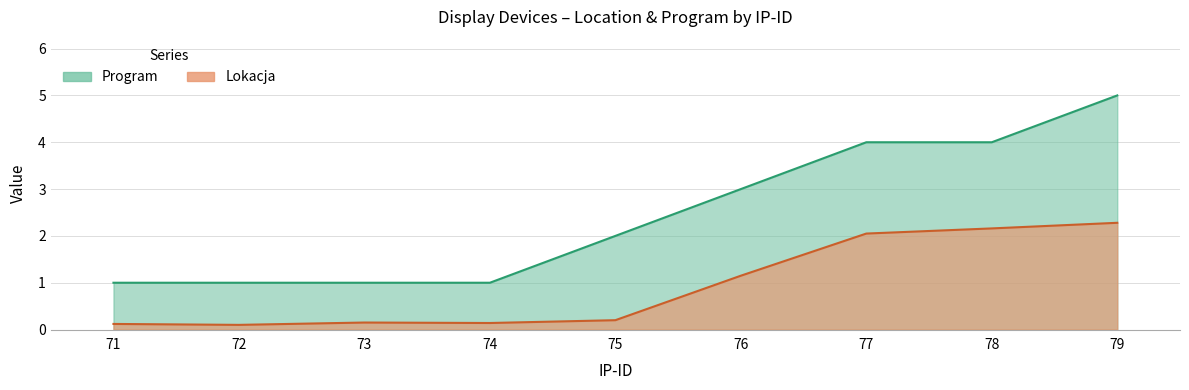

Rank the series by their maximum value, from highest to lowest.

Program, Lokacja